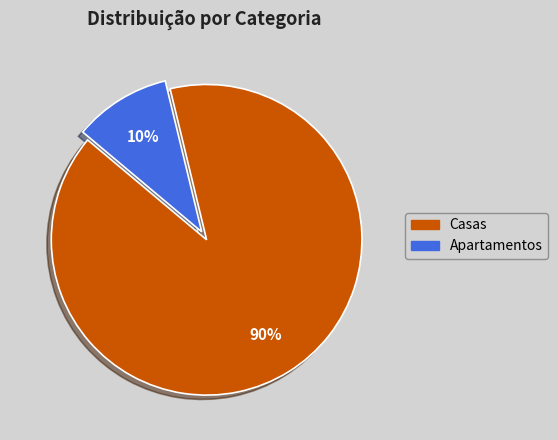

What percentage is the Casas slice, to the nearest percent?

90%